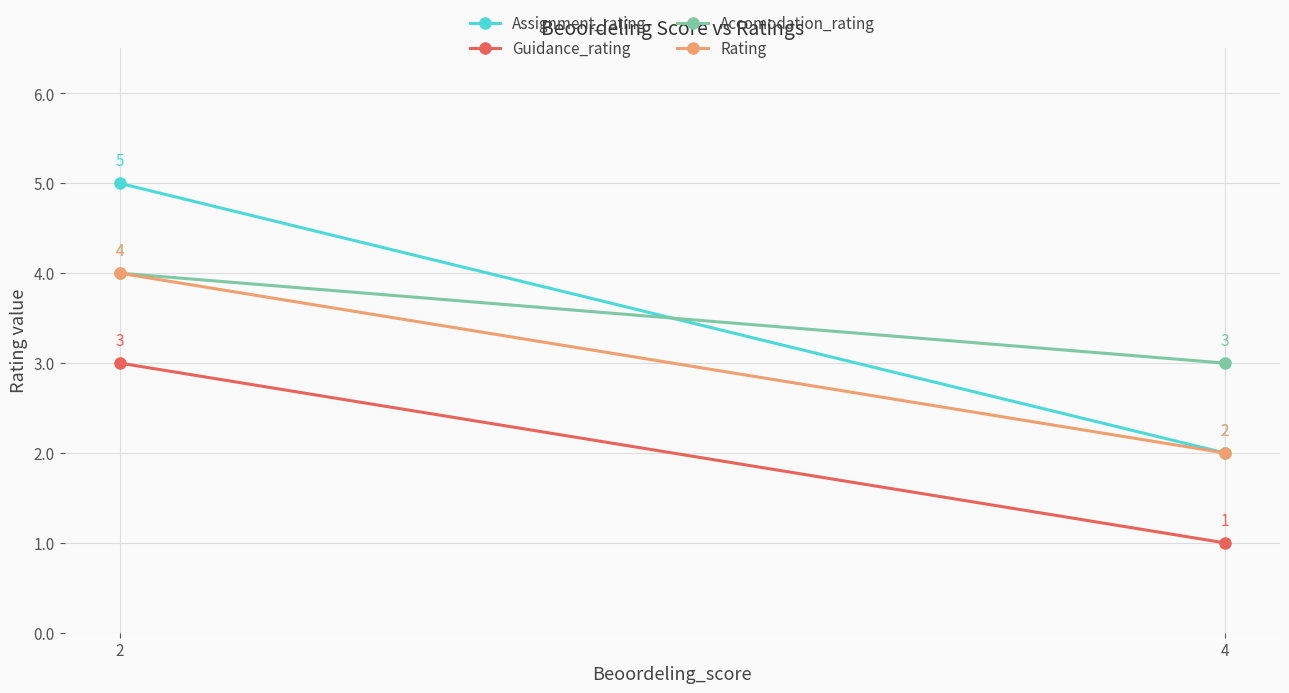

At how many categories does at least one series exceed 1?

2